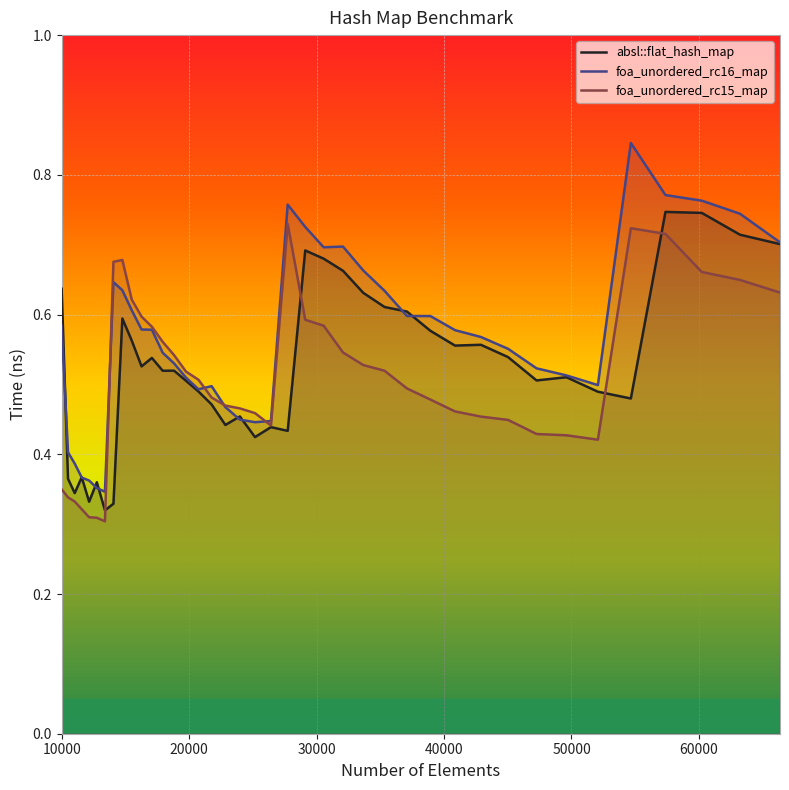

Which series has the largest range (max minus min)?

foa_unordered_rc16_map